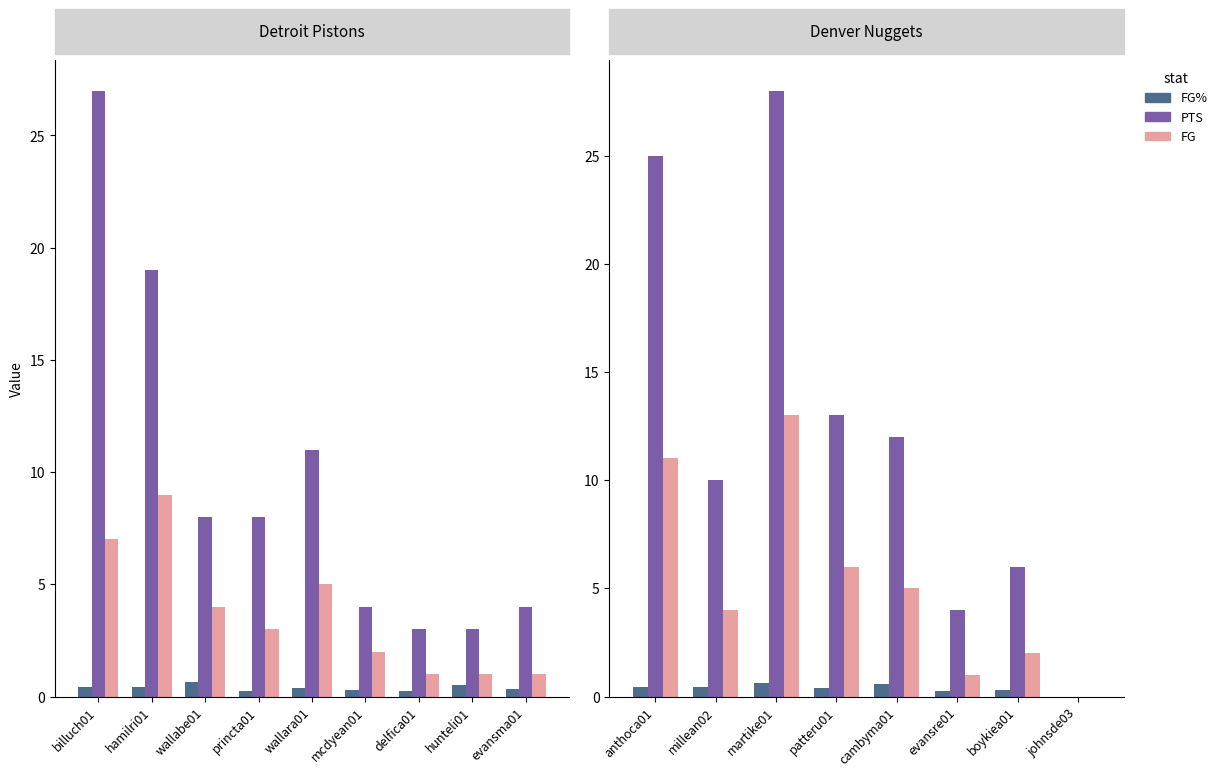

How many data points in FG are less than 5?

4